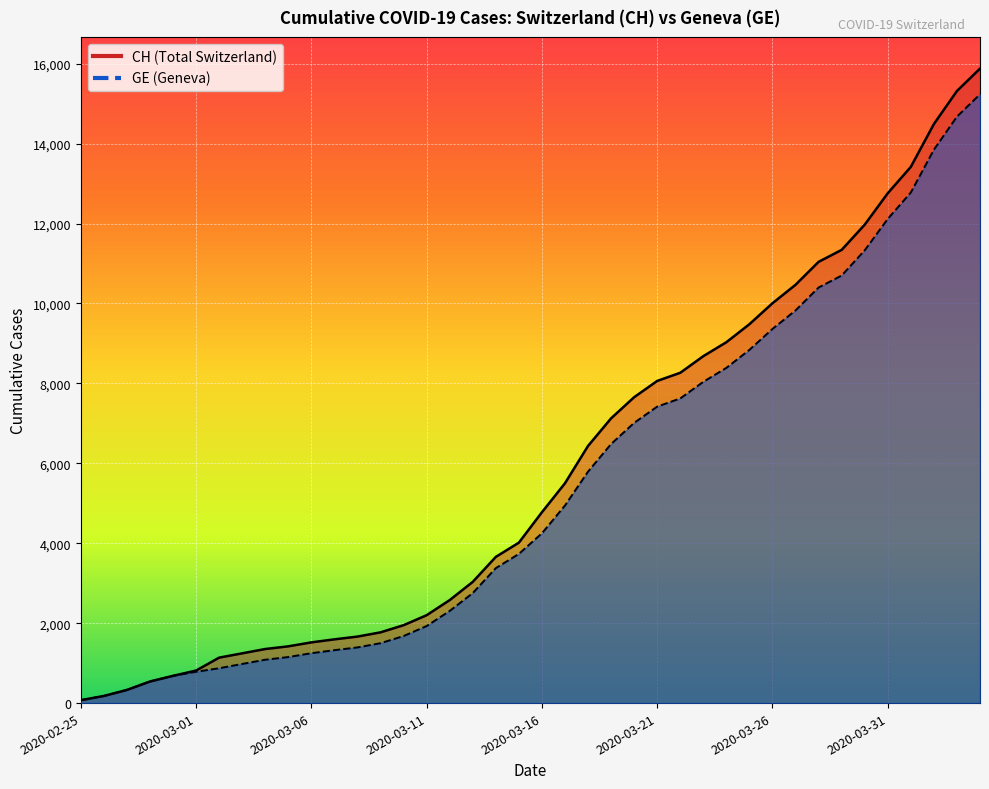

True or false: CH and GE intersect in this chart.

False